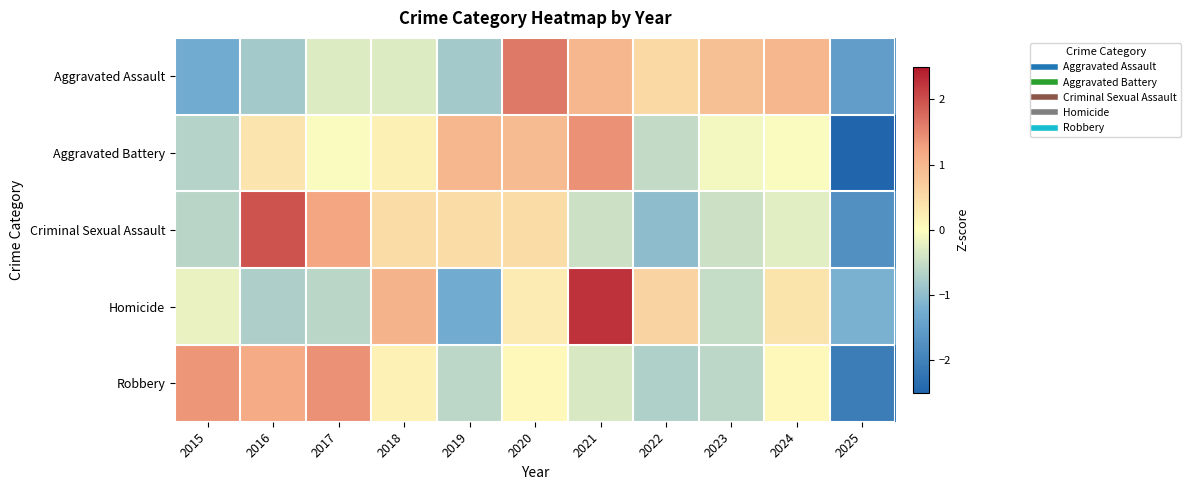

How many distinct data groups are displayed?

5